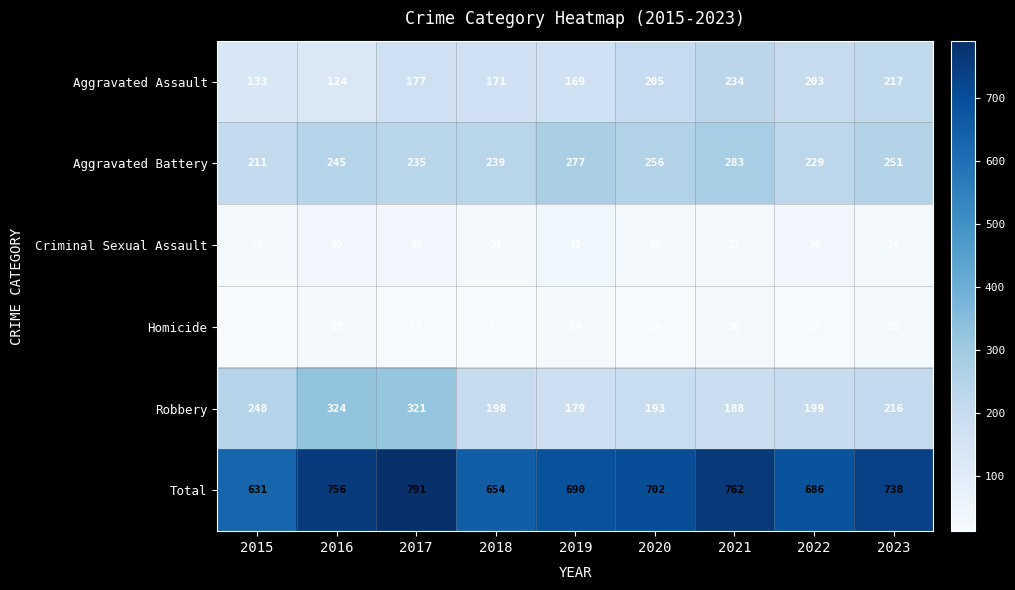

How many data points does each series have?

9